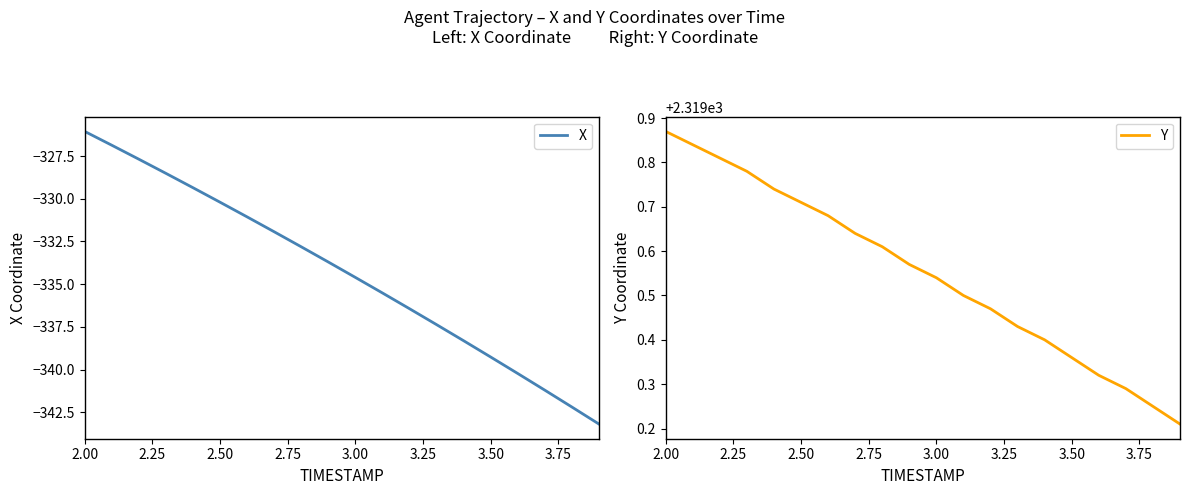

What is the value of the Y point at the 10th from the left?

2319.6